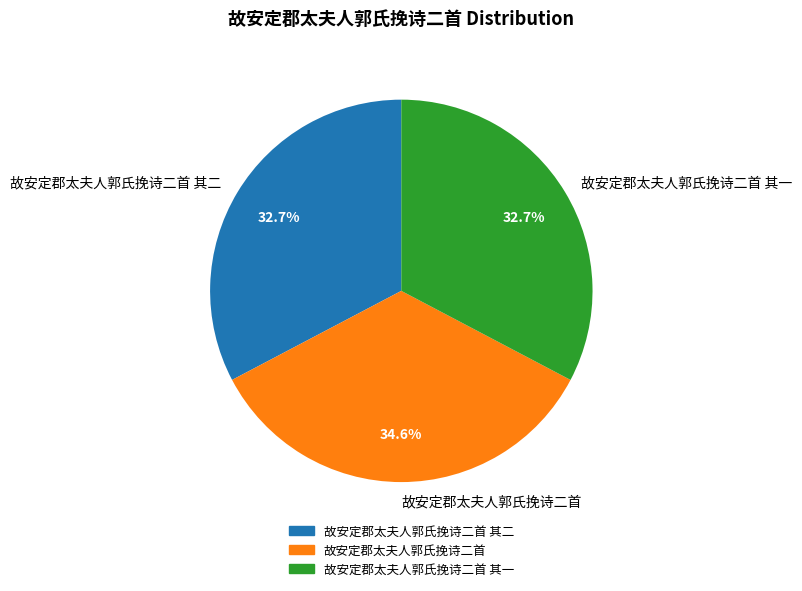

To the nearest percent, what percentage of the pie is 故安定郡太夫人郭氏挽诗二首 其二?

33%